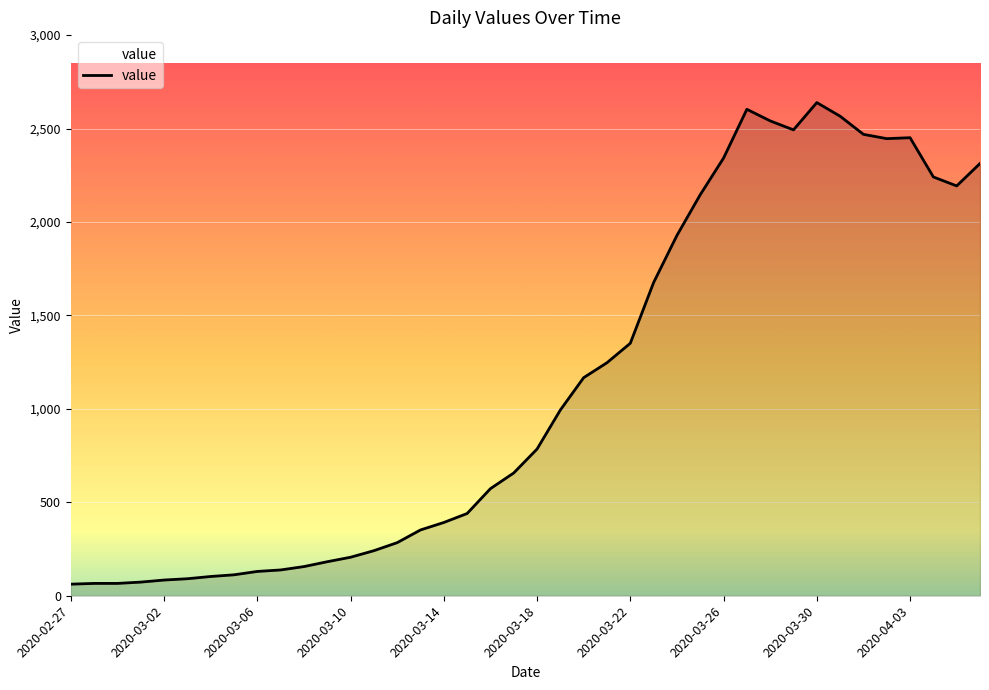

What is the sum of all values?

44999